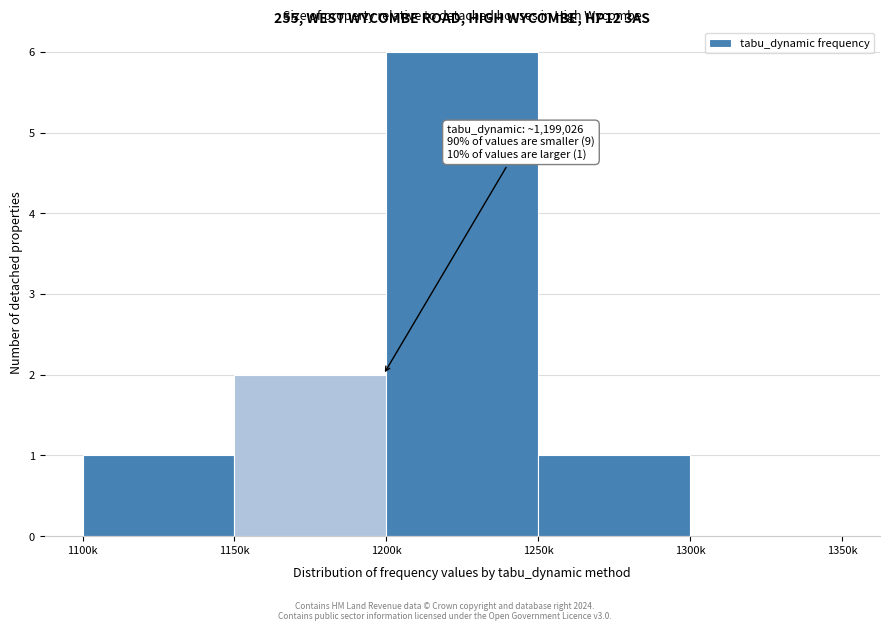

Reading left to right, what are all the values shown in this chart?

1100k=1	1150k=2	1200k=6	1250k=1	1300k=0